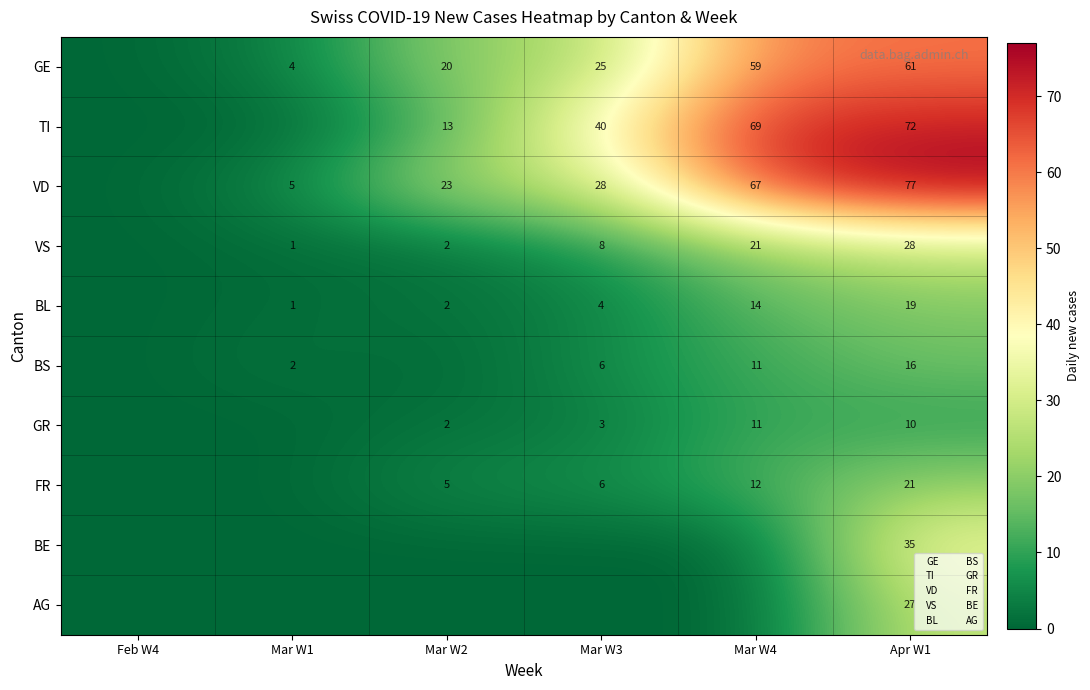

What is the total value across all series at Apr W1?

366